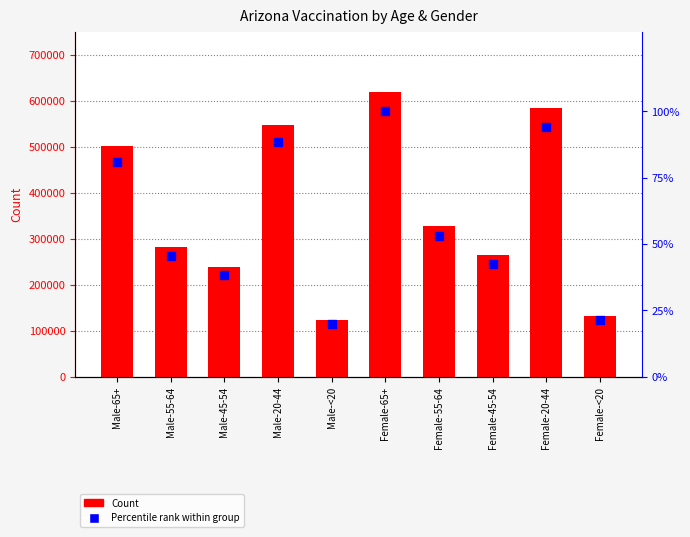

What are all the series names shown in the legend?

Count, Percentile rank within group